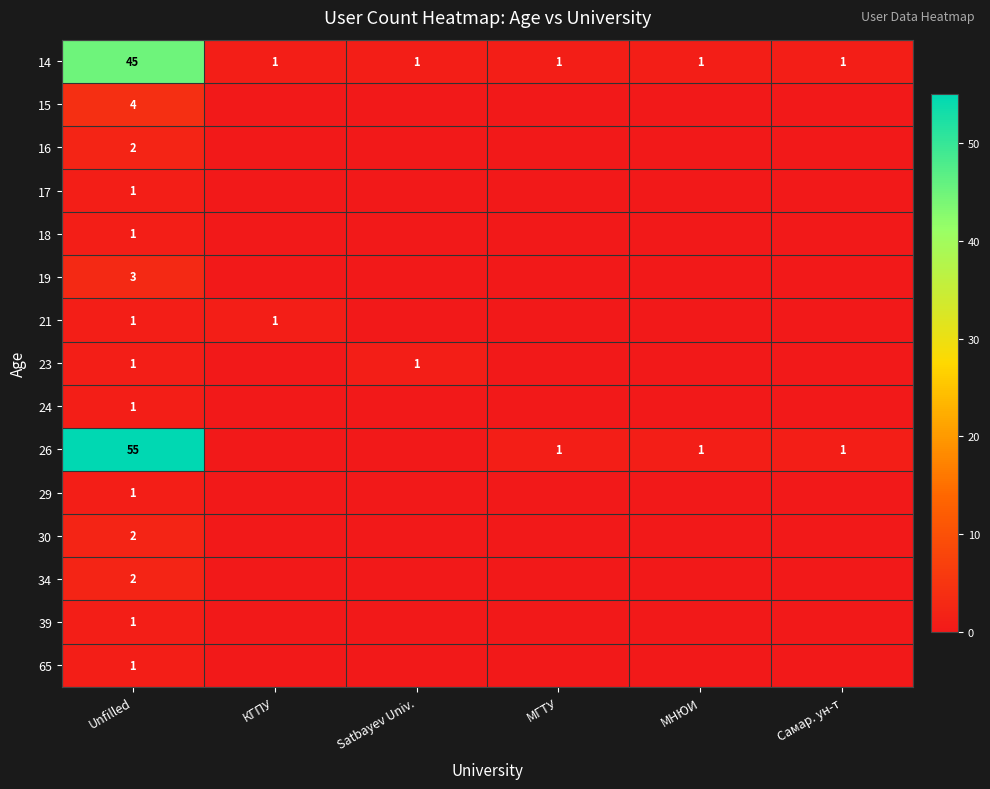

How many values in the 26 series are below 1?

2